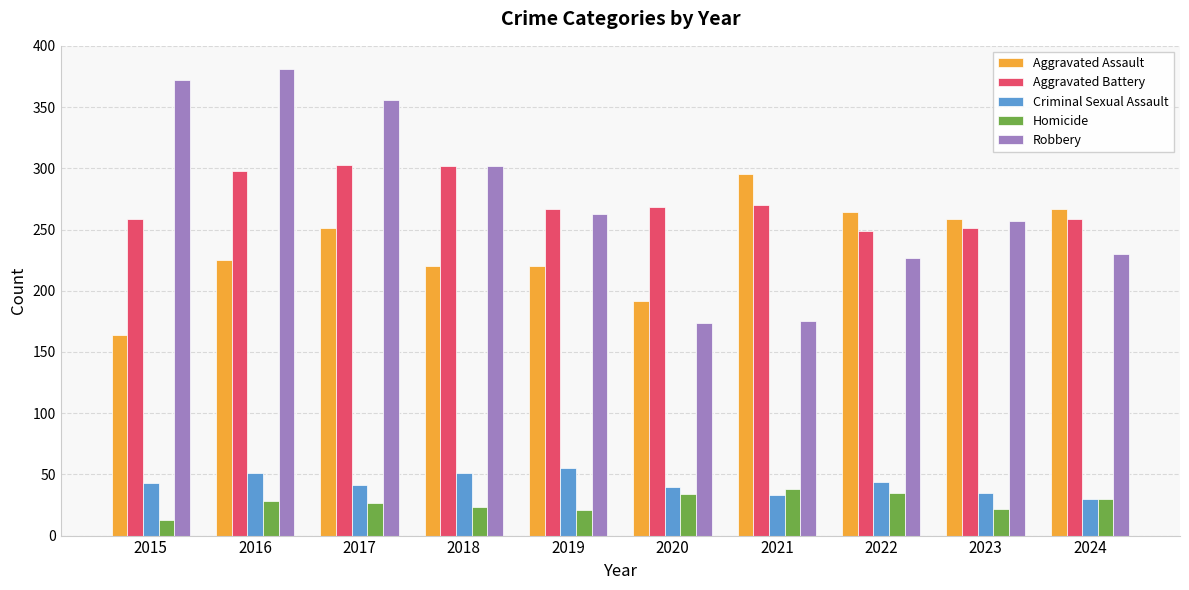

True or false: Aggravated Battery has a value of 132 at 2021.

False